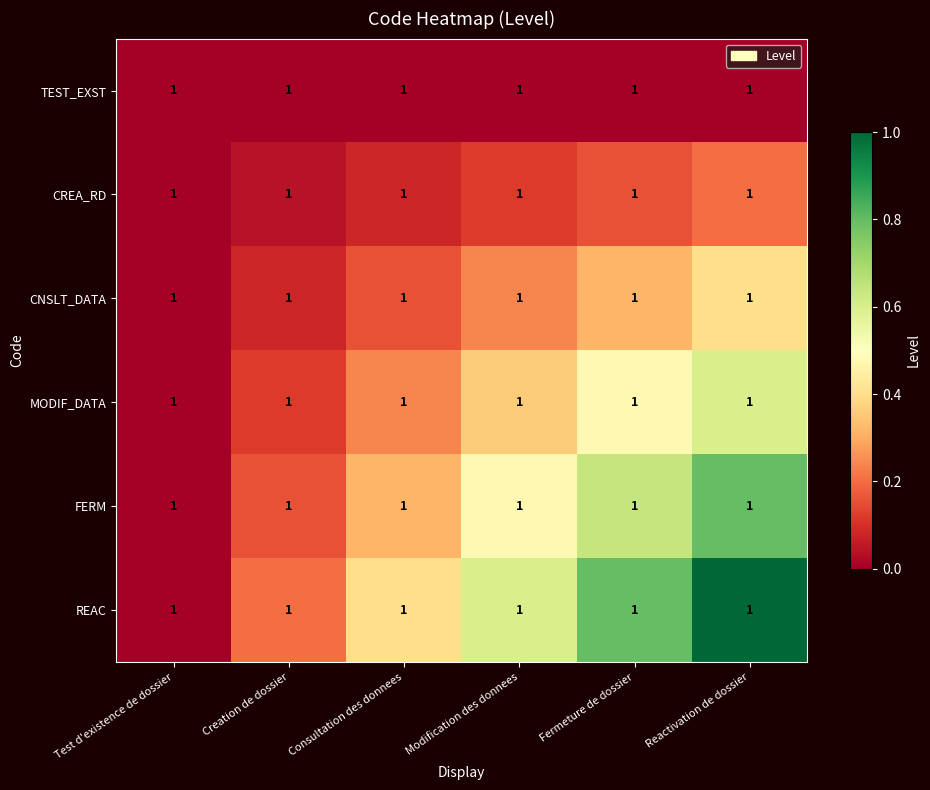

What is the approximate value of REAC at Consultation des donnees?

0.4